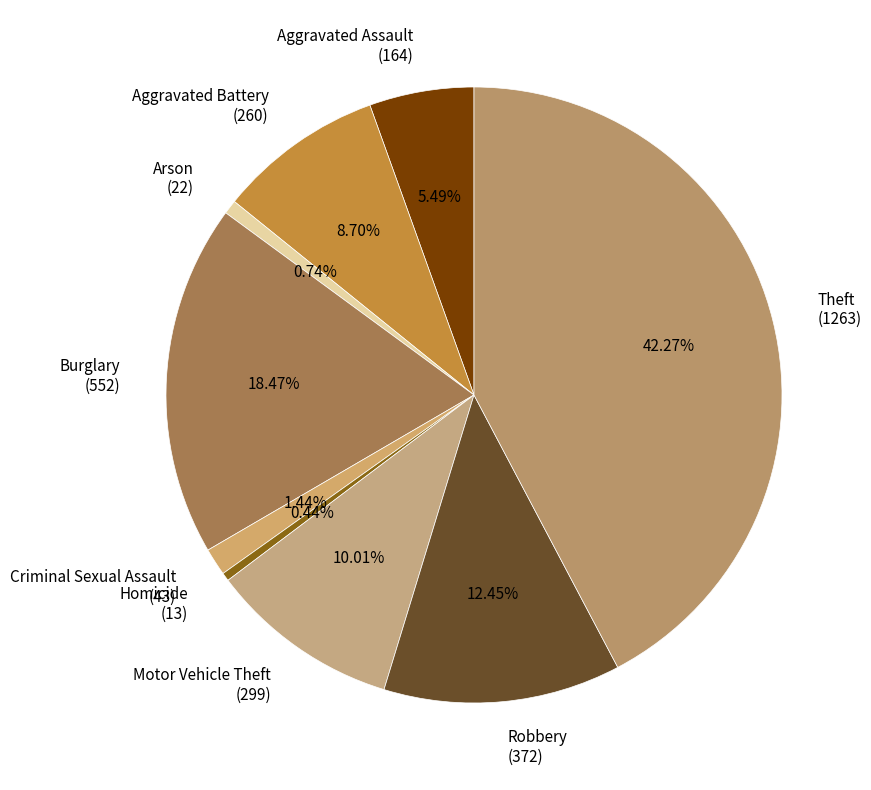

What is the ratio of the value at Aggravated Assault (164) to the value at Homicide (13)?

12.6